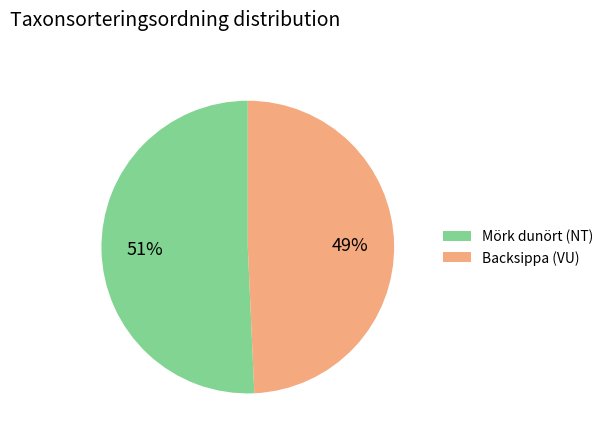

What is the smallest slice in the pie chart?

Backsippa (VU)